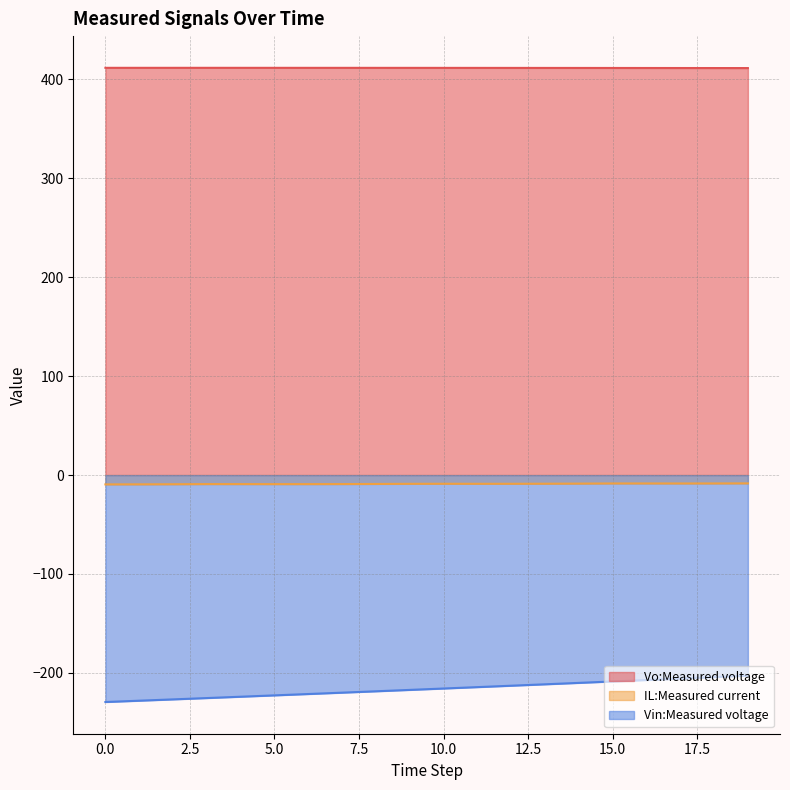

Reading left to right, transcribe all the data shown in this chart.

Vo:Measured voltage: 0=411.8	1=411.8	2=411.8	3=411.8	4=411.8	5=411.8	6=411.8	7=411.8	8=411.8	9=411.7	10=411.7	11=411.7	12=411.7	13=411.7	14=411.7	15=411.6	16=411.6	17=411.6	18=411.6	19=411.5
IL:Measured current: 0=-9.4	1=-9.4	2=-9.3	3=-9.1	4=-9.1	5=-9.2	6=-9.1	7=-9.1	8=-9.0	9=-8.8	10=-8.8	11=-8.8	12=-8.8	13=-8.7	14=-8.6	15=-8.5	16=-8.5	17=-8.5	18=-8.5	19=-8.4
Vin:Measured voltage: 0=-229.5	1=-228.1	2=-226.8	3=-225.5	4=-224.1	5=-222.7	6=-221.4	7=-220.0	8=-218.6	9=-217.2	10=-215.8	11=-214.4	12=-213.0	13=-211.6	14=-210.1	15=-208.7	16=-207.2	17=-205.8	18=-204.3	19=-202.8